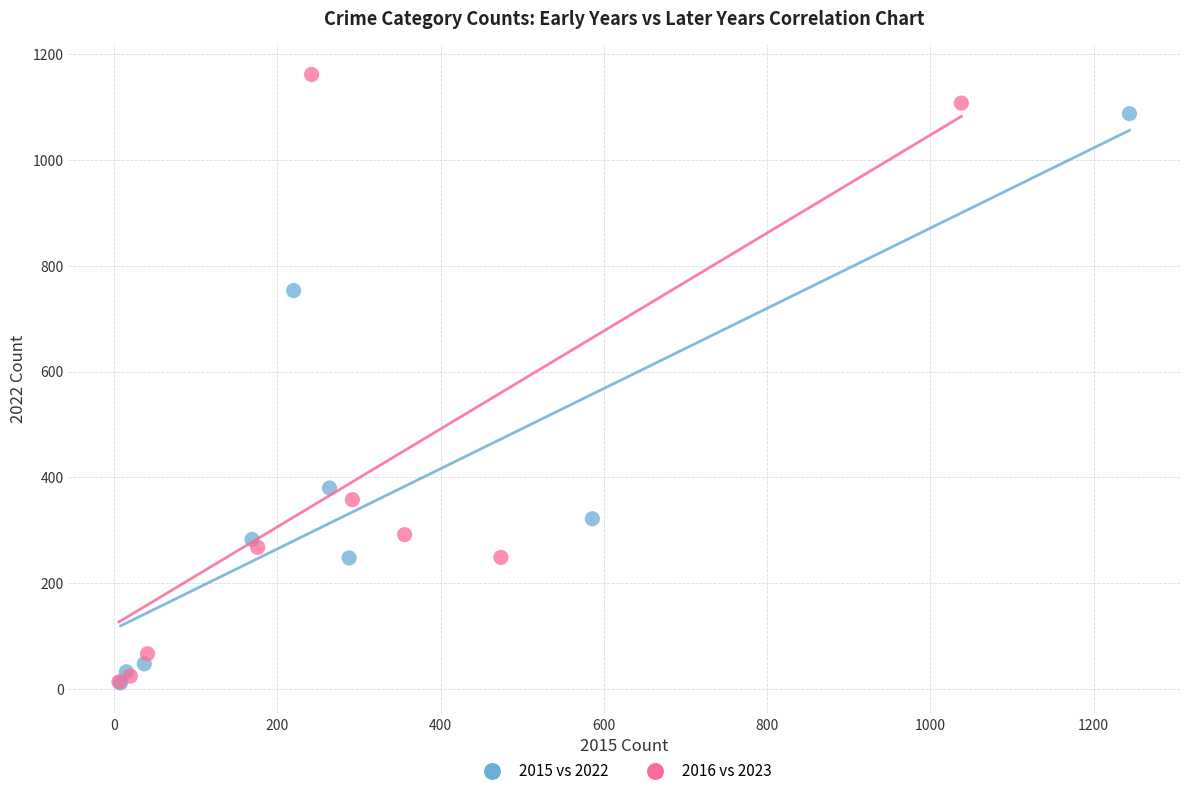

Which series has the largest Y range (max minus min)?

2016 vs 2023